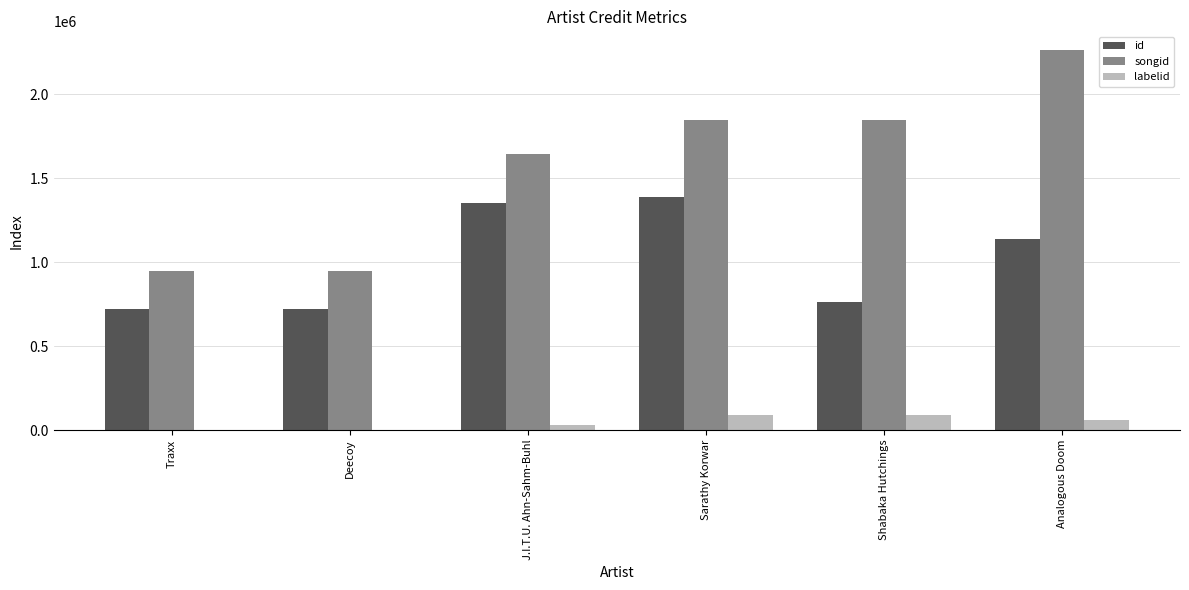

What is the total value across all series at Shabaka Hutchings?

2699535